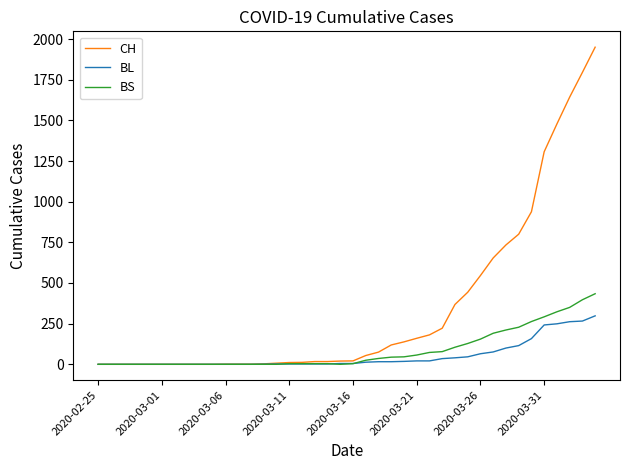

Which series has the largest total across all categories?

CH